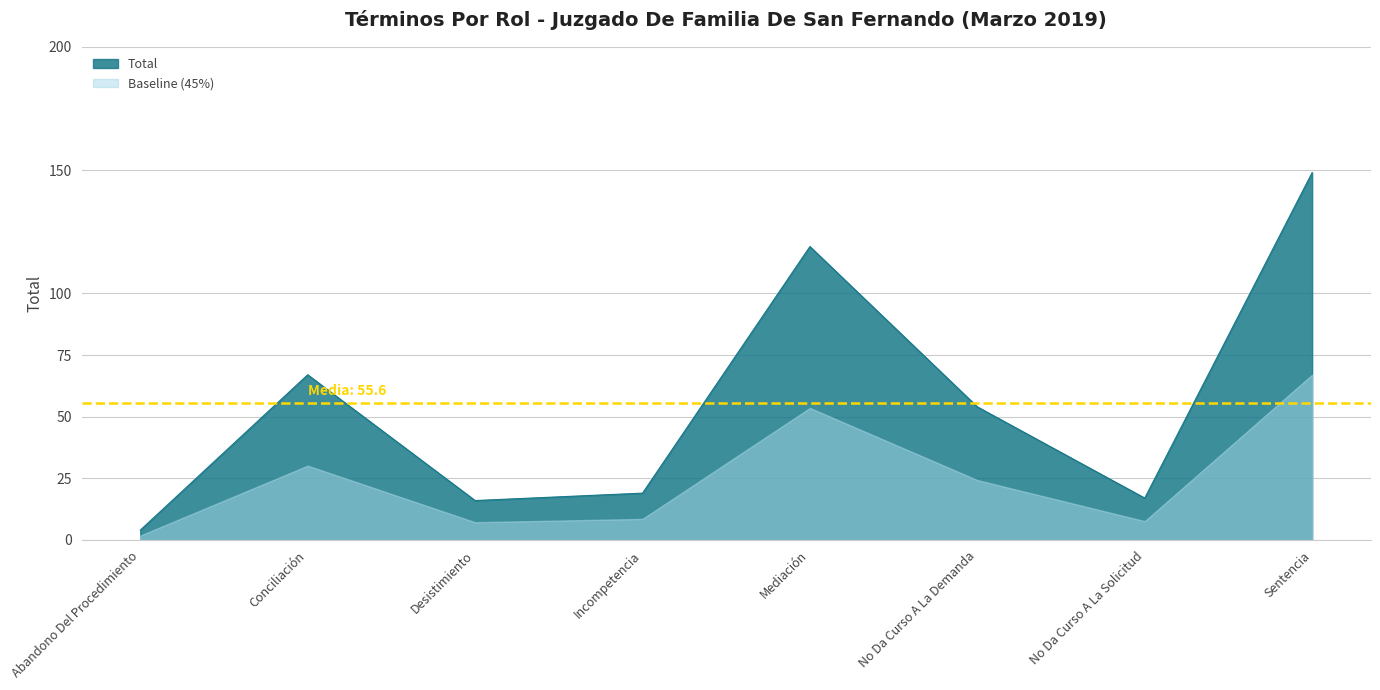

Rank the categories by value from highest to lowest.

Sentencia, Mediación, Conciliación, No Da Curso A La Demanda, Incompetencia, No Da Curso A La Solicitud, Desistimiento, Abandono Del Procedimiento